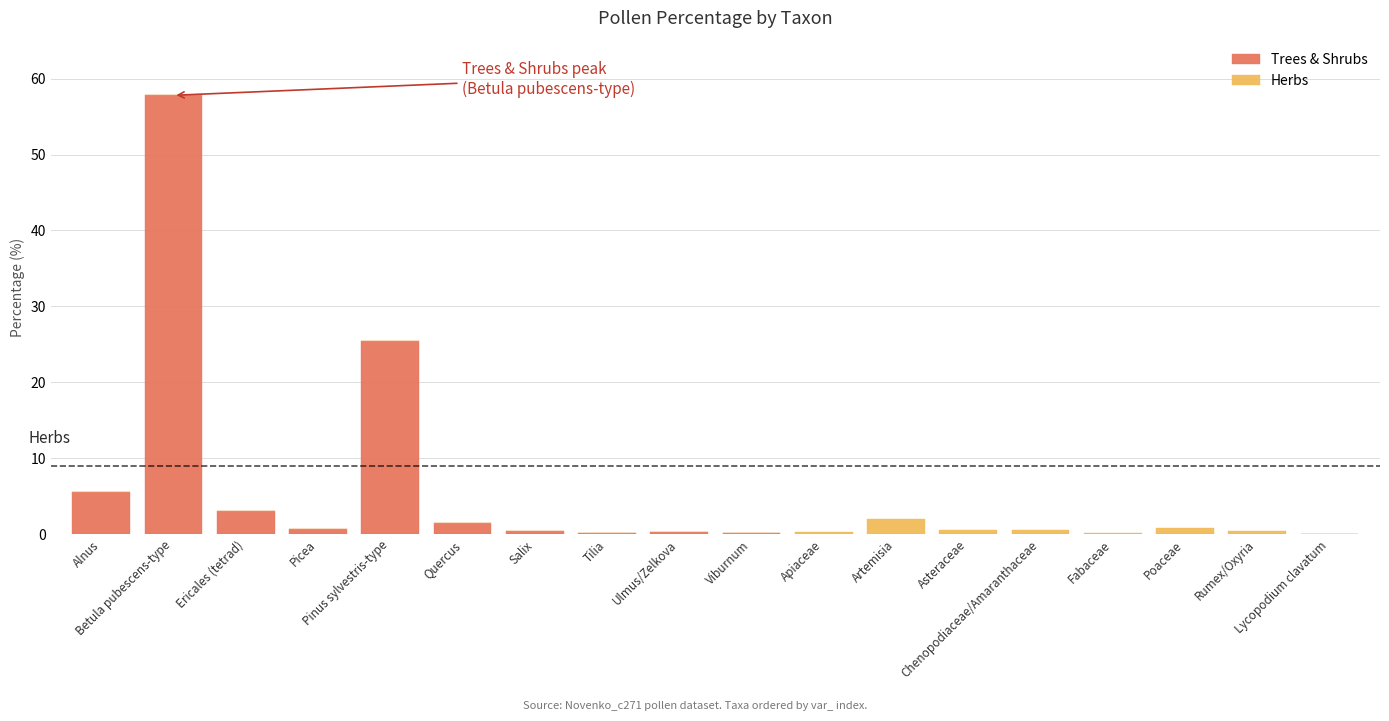

The value of Trees & Shrubs at Alnus is 8.6. True or false?

False